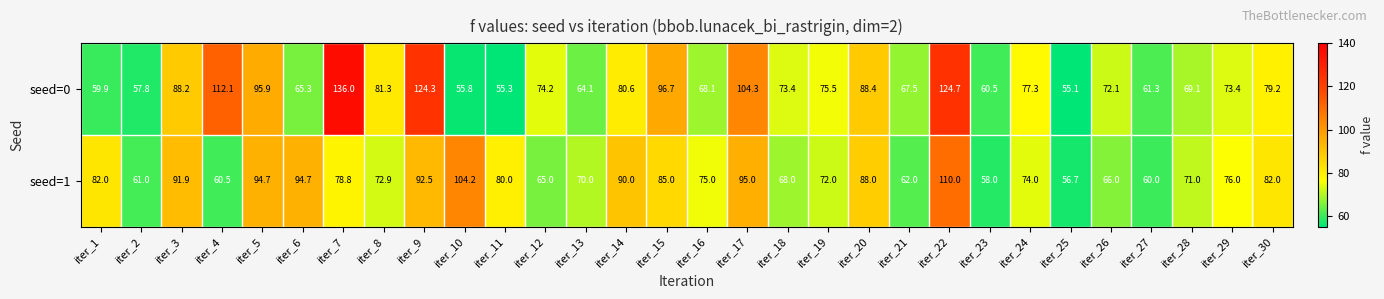

List the series in order of their peak value, highest first.

seed=0, seed=1